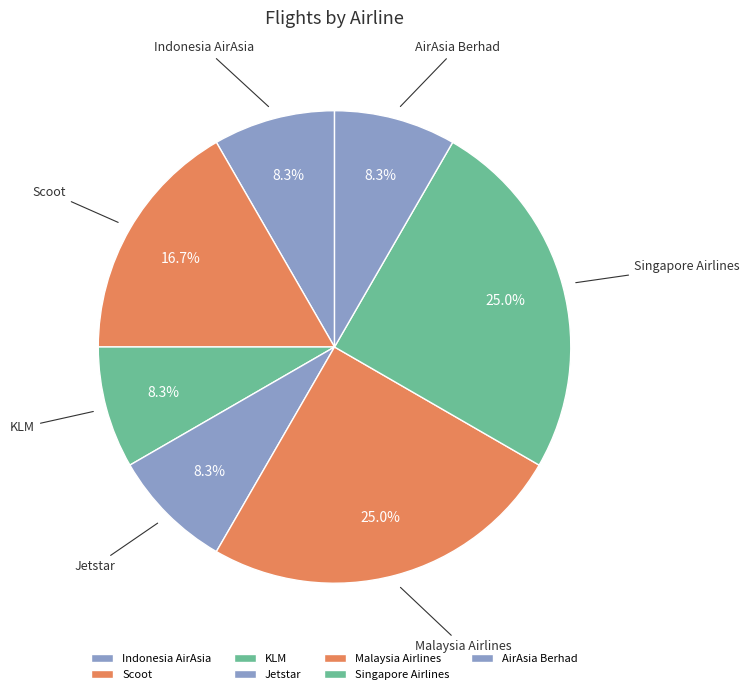

How many segments does this pie chart have?

7